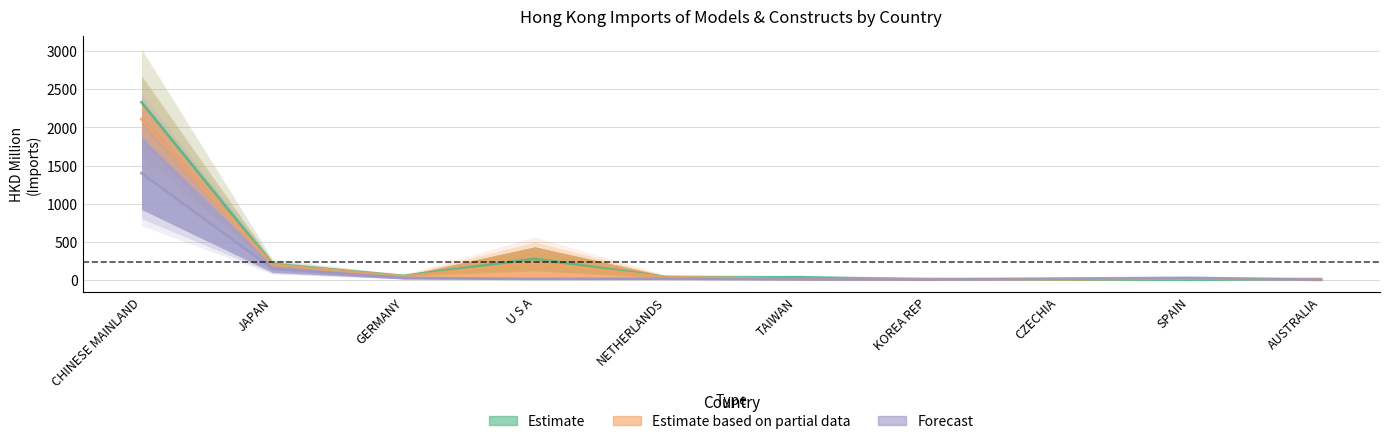

Reading right to left, list all the values displayed in this chart.

201612: AUSTRALIA=1.3	SPAIN=28.6	CZECHIA=18.2	KOREA REP=4.8	TAIWAN=7.8	NETHERLANDS=16.6	U S A=15.0	GERMANY=26.4	JAPAN=148.8	CHINESE MAINLAND=1402.0
201712: AUSTRALIA=11.7	SPAIN=4.2	CZECHIA=7.2	KOREA REP=11.7	TAIWAN=34.0	NETHERLANDS=40.0	U S A=277.5	GERMANY=54.5	JAPAN=208.4	CHINESE MAINLAND=2331.1
201812: AUSTRALIA=9.6	SPAIN=20.2	CZECHIA=11.8	KOREA REP=10.9	TAIWAN=11.6	NETHERLANDS=38.7	U S A=228.6	GERMANY=46.8	JAPAN=200.4	CHINESE MAINLAND=2109.5